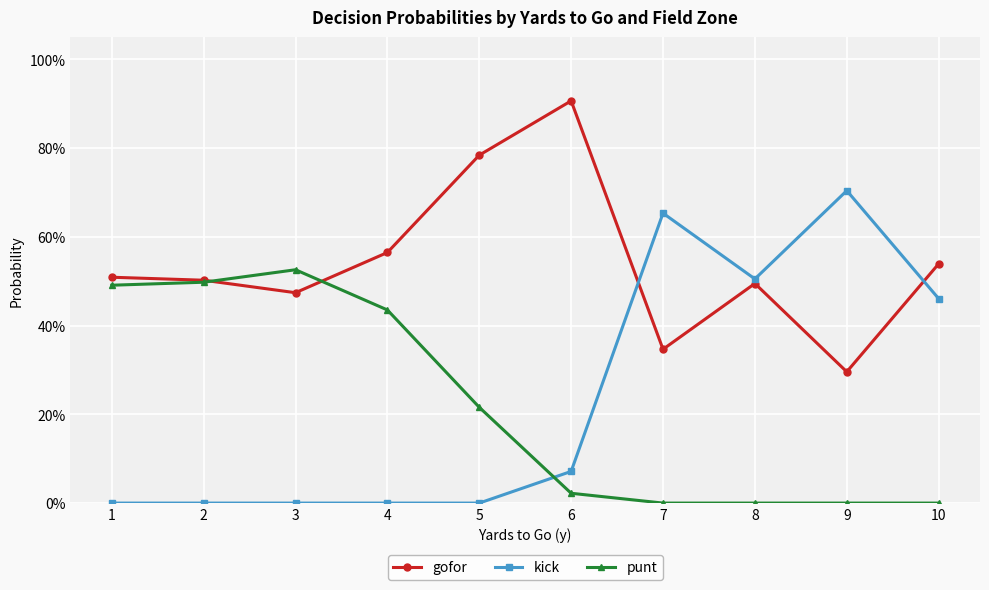

The punt series shows 0.4 at 4. True or false?

True